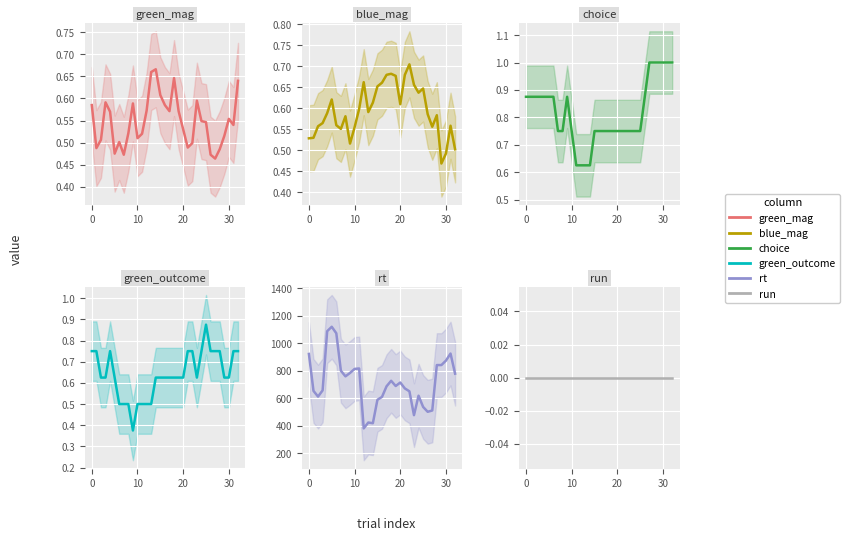

What is the sum of all rt values?

23554.9